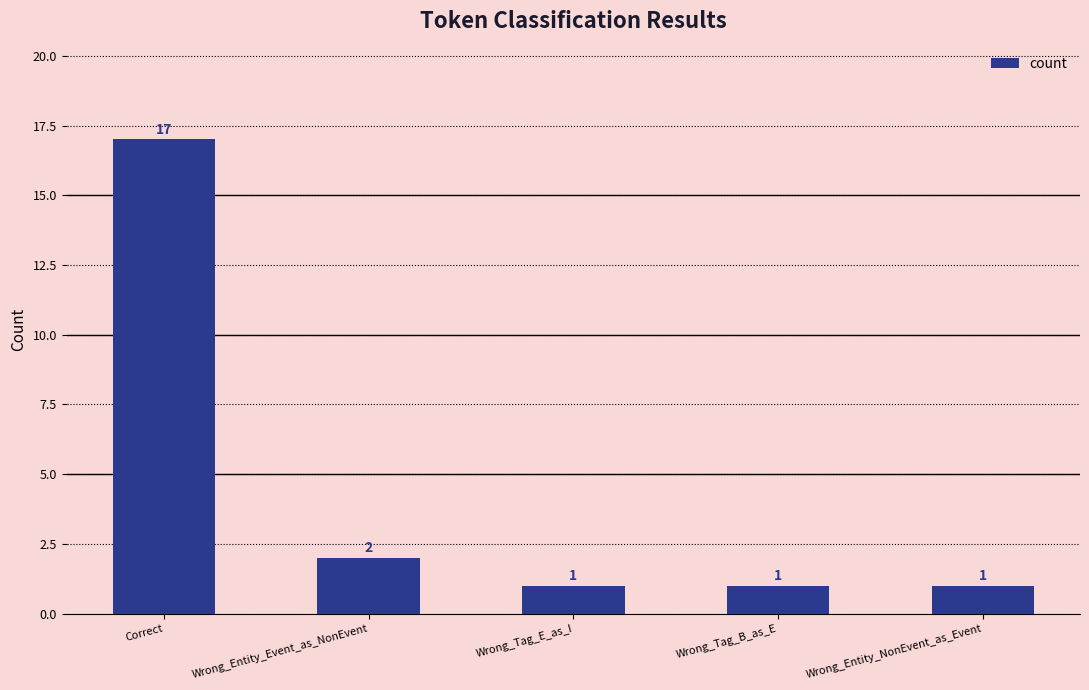

What is the change in value from Wrong_Entity_Event_as_NonEvent to Wrong_Tag_B_as_E?

-1